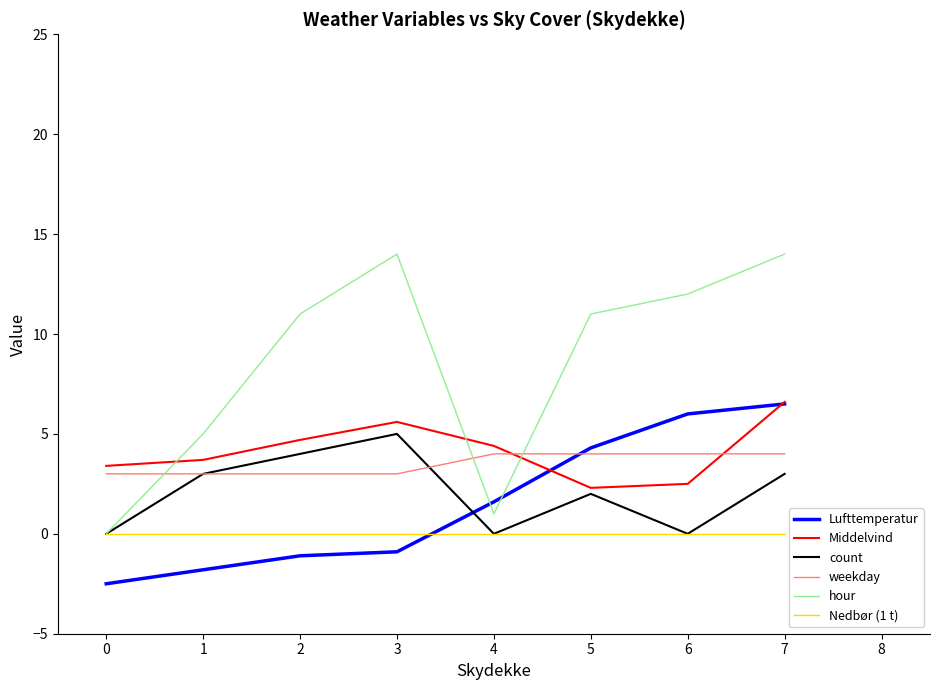

What are all the series names shown in the legend?

Lufttemperatur, Middelvind, count, weekday, hour, Nedbør (1 t)